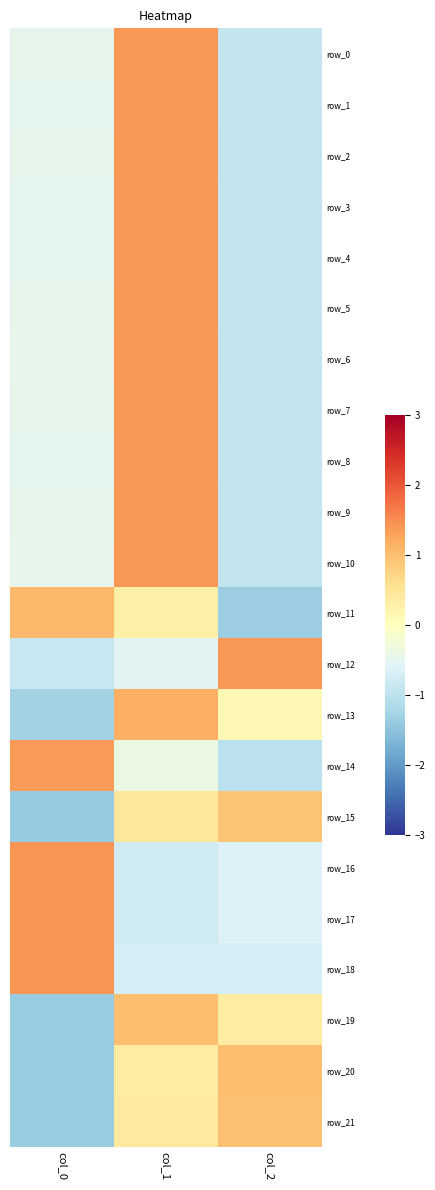

Reading left to right, list all the values displayed in this chart.

row_0: col_0=-0.5	col_1=1.4	col_2=-0.9
row_1: col_0=-0.5	col_1=1.4	col_2=-0.9
row_2: col_0=-0.5	col_1=1.4	col_2=-0.9
row_3: col_0=-0.5	col_1=1.4	col_2=-0.9
row_4: col_0=-0.5	col_1=1.4	col_2=-0.9
row_5: col_0=-0.5	col_1=1.4	col_2=-0.9
row_6: col_0=-0.5	col_1=1.4	col_2=-0.9
row_7: col_0=-0.5	col_1=1.4	col_2=-0.9
row_8: col_0=-0.5	col_1=1.4	col_2=-0.9
row_9: col_0=-0.5	col_1=1.4	col_2=-0.9
row_10: col_0=-0.5	col_1=1.4	col_2=-0.9
row_11: col_0=1.1	col_1=0.3	col_2=-1.3
row_12: col_0=-0.9	col_1=-0.5	col_2=1.4
row_13: col_0=-1.3	col_1=1.2	col_2=0.1
row_14: col_0=1.4	col_1=-0.4	col_2=-1.0
row_15: col_0=-1.4	col_1=0.5	col_2=0.9
row_16: col_0=1.4	col_1=-0.8	col_2=-0.6
row_17: col_0=1.4	col_1=-0.8	col_2=-0.6
row_18: col_0=1.4	col_1=-0.7	col_2=-0.7
row_19: col_0=-1.4	col_1=1.0	col_2=0.4
row_20: col_0=-1.4	col_1=0.4	col_2=1.0
row_21: col_0=-1.4	col_1=0.4	col_2=1.0